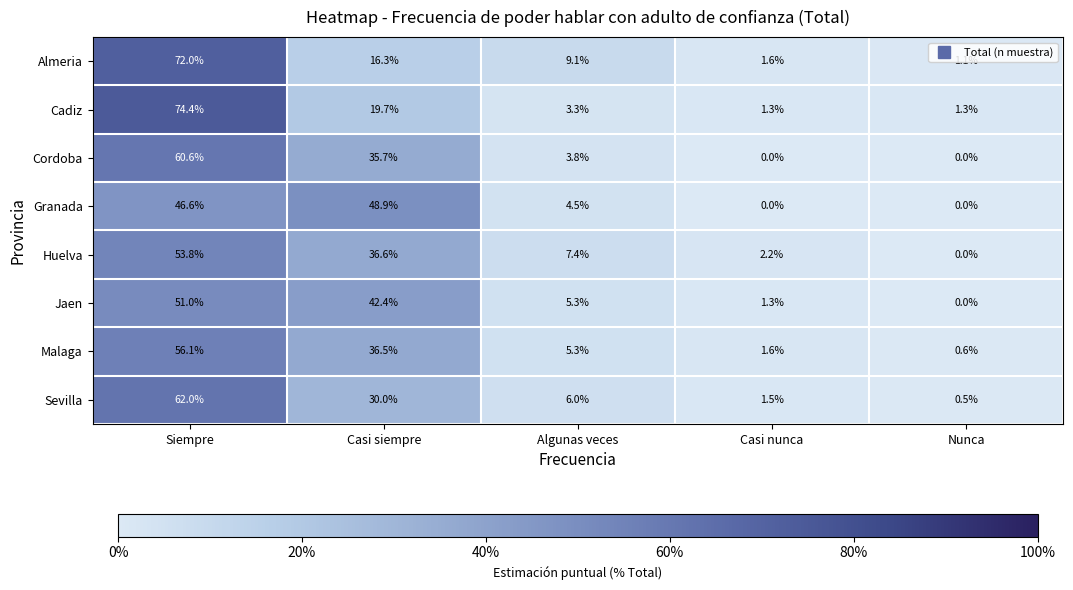

At which category is the sum across all series the highest?

Siempre